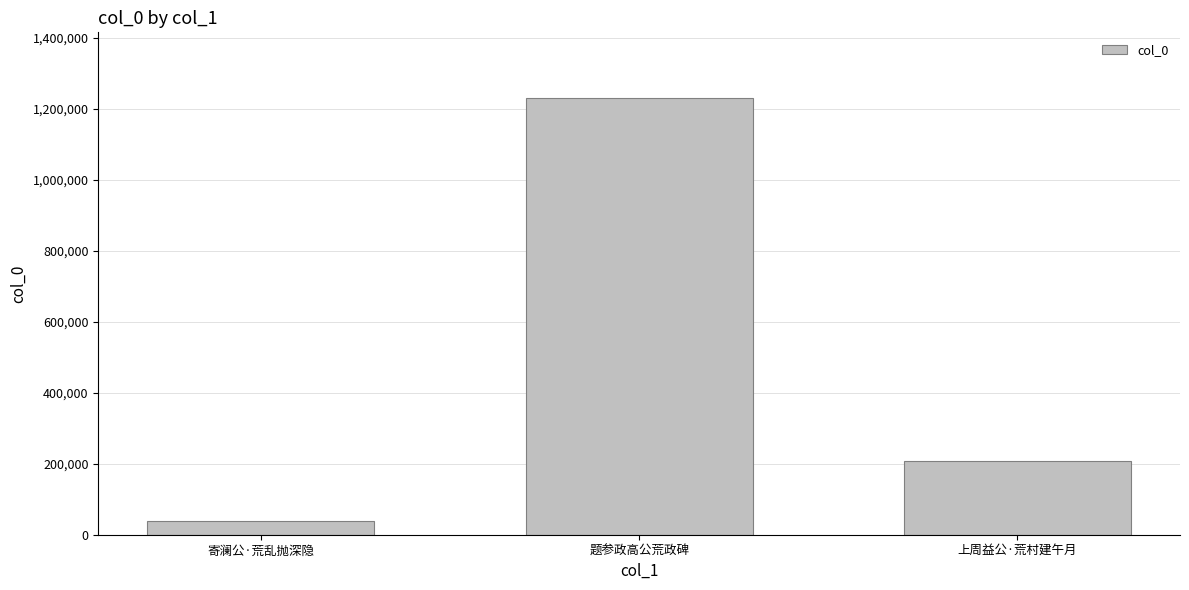

What is the label of the 1st bar from the left?

寄澜公·荒乱抛深隐